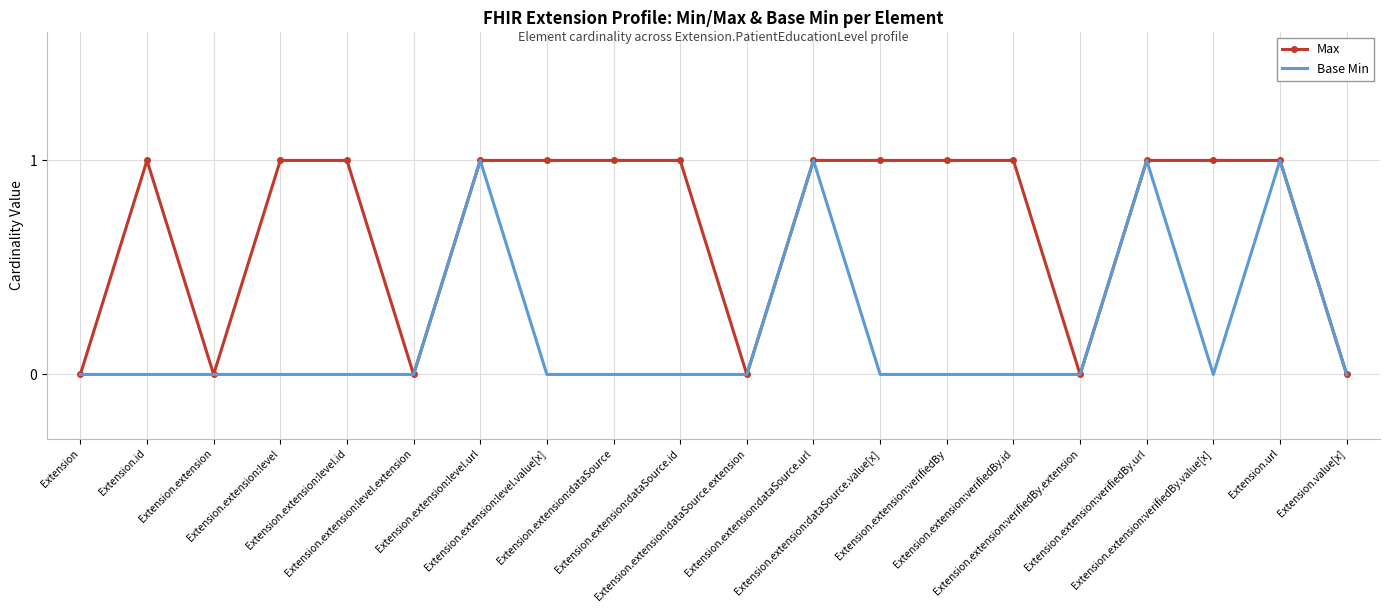

Which series has the largest total across all categories?

Max